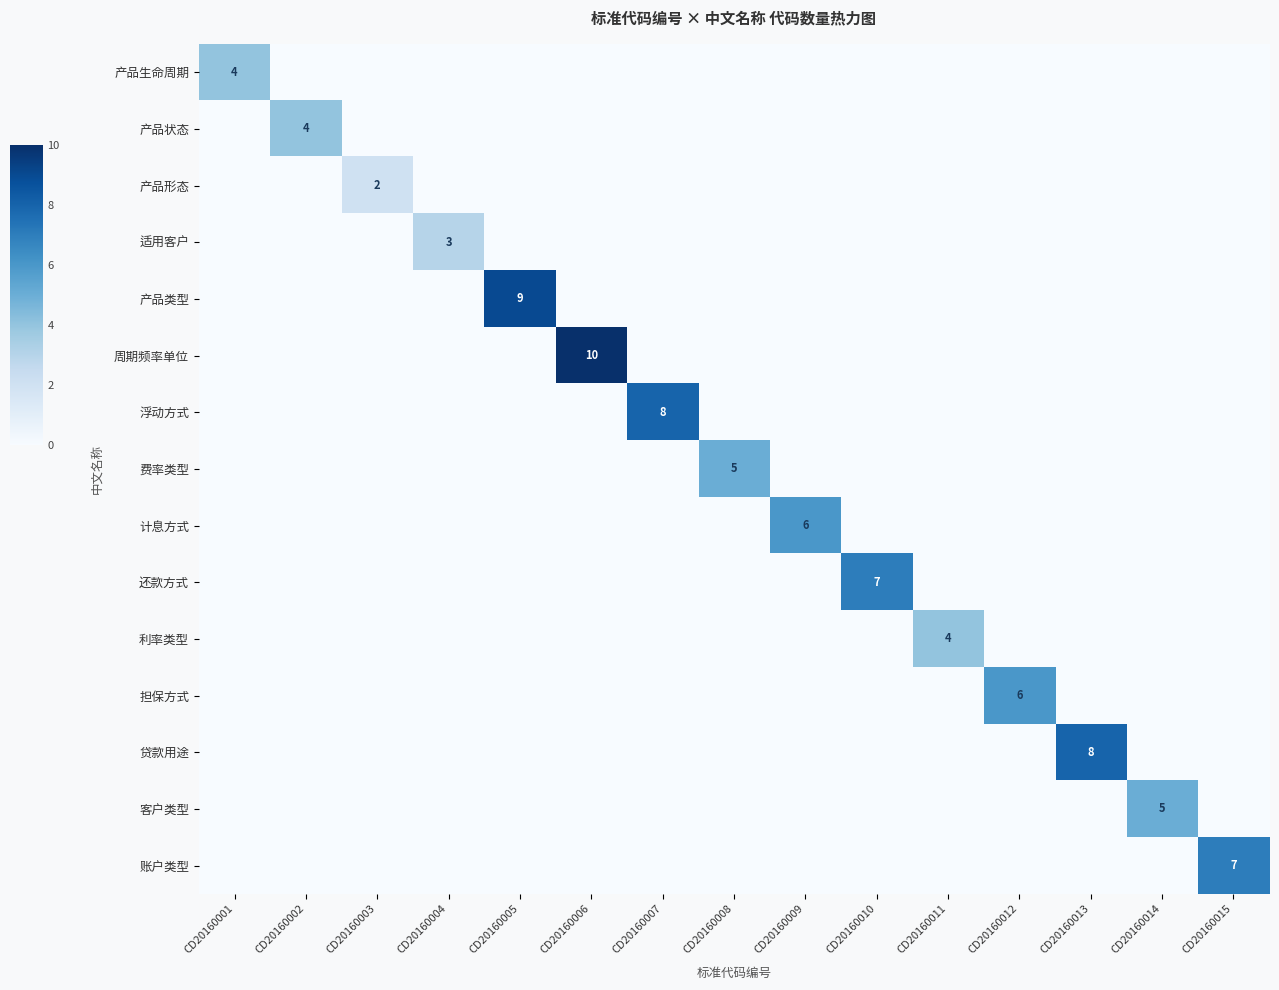

Rank the categories by 产品形态 value from highest to lowest.

CD20160003, CD20160001, CD20160002, CD20160004, CD20160005, CD20160006, CD20160007, CD20160008, CD20160009, CD20160010, CD20160011, CD20160012, CD20160013, CD20160014, CD20160015